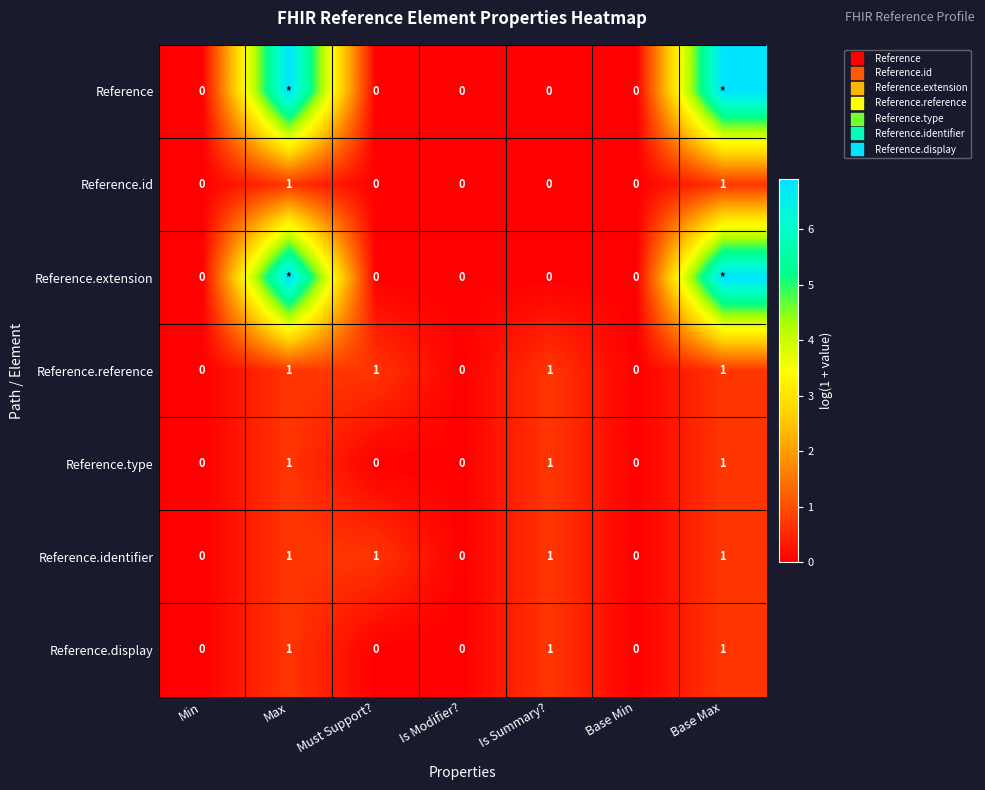

Which series has the largest range (max minus min)?

Reference